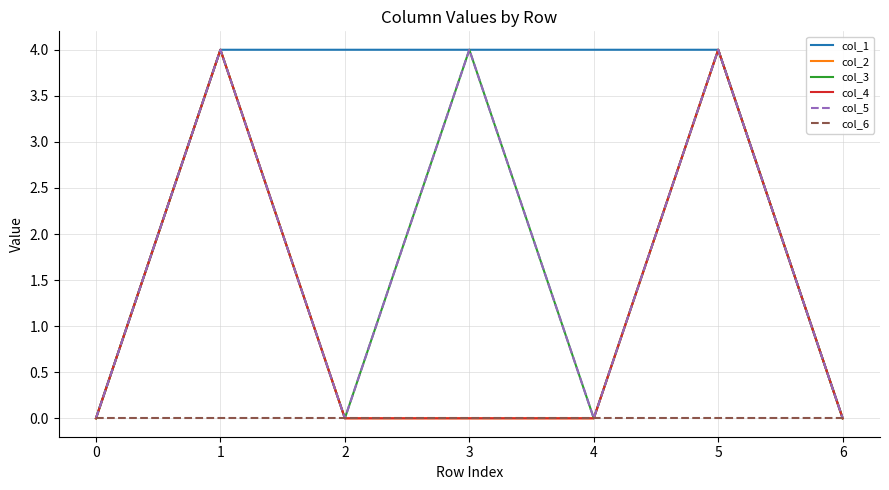

Does the chart have visible grid lines?

Yes